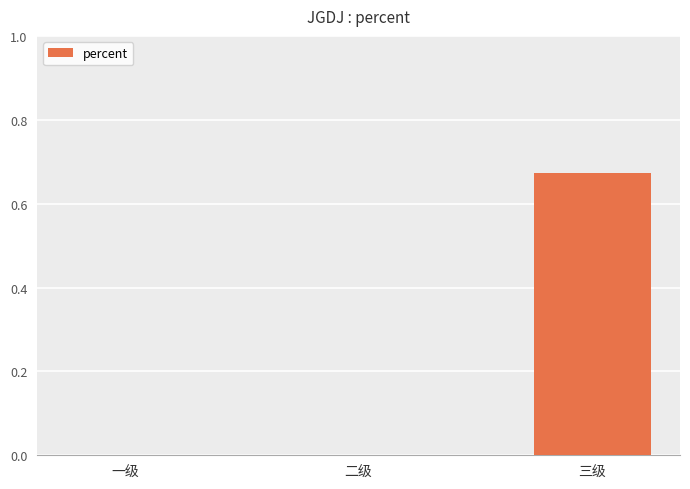

How many distinct data groups are displayed?

1